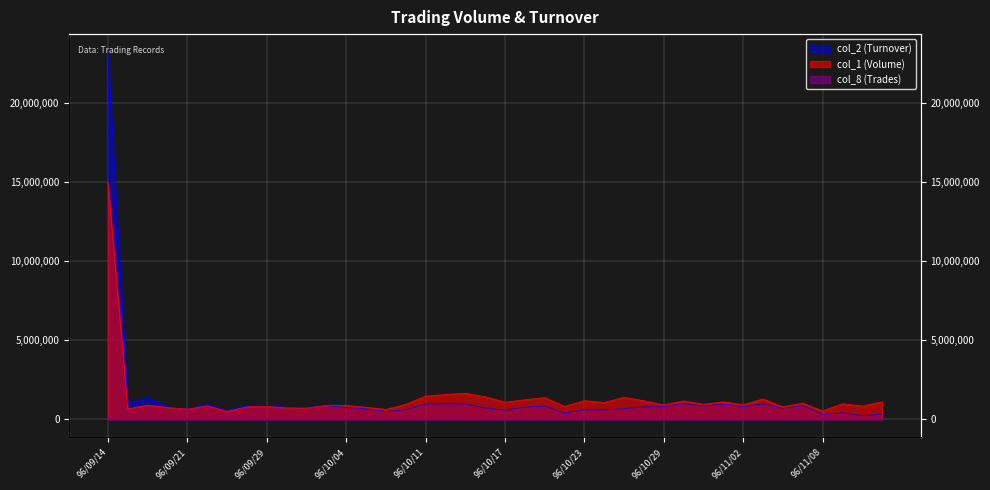

Where do col_2 (Turnover) and col_1 (Volume) first cross each other?

96/09/20 and 96/09/21